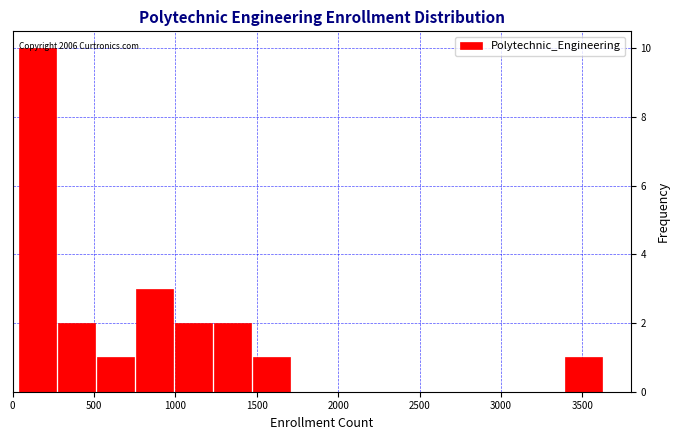

Which range on the x-axis has the tallest bar?

50 to 250